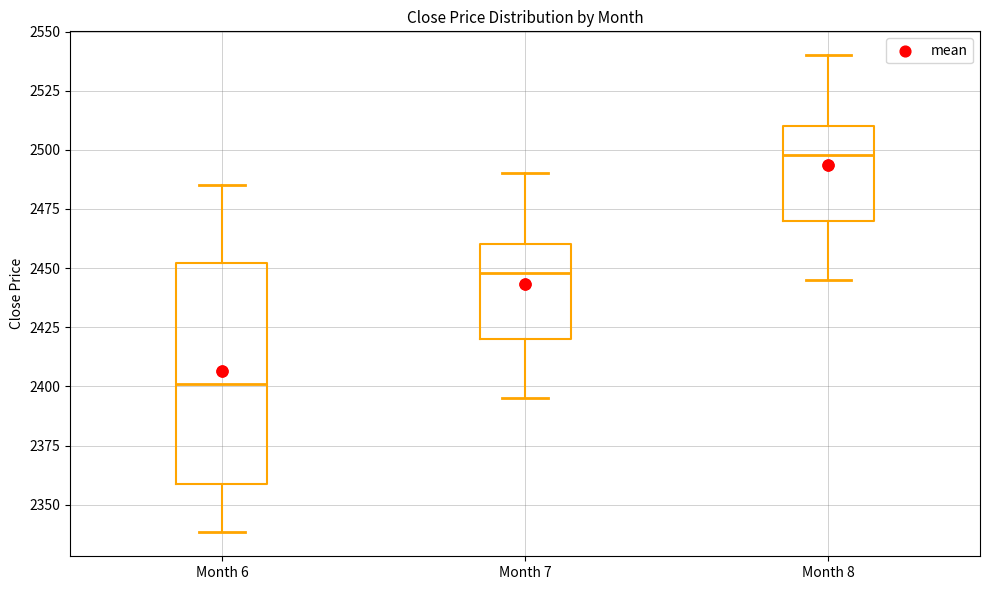

Which box is the tallest, from its lower edge to its upper edge?

Month 6